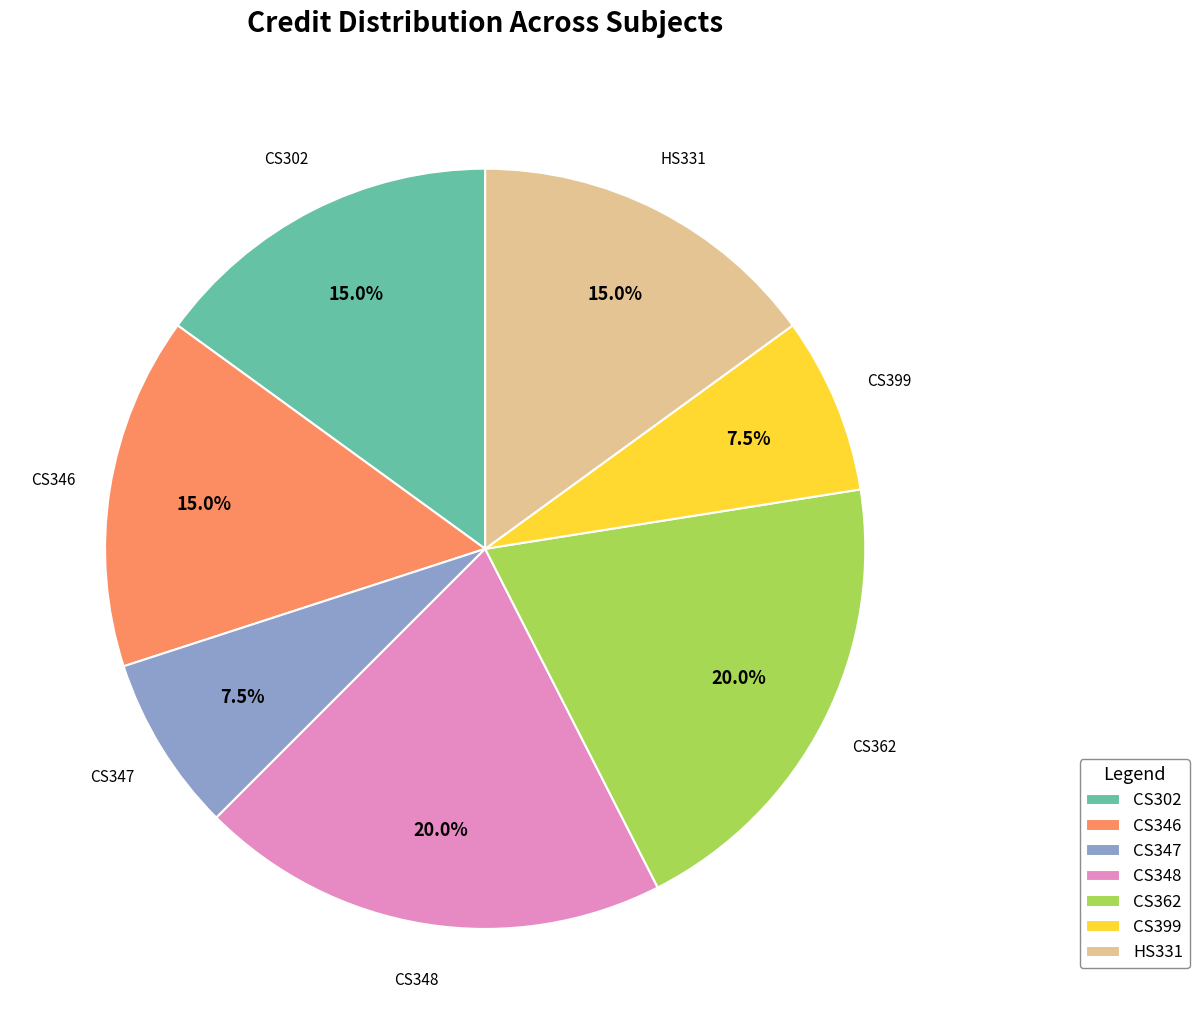

Approximately how many times larger is the value at CS346 compared to HS331?

1.0